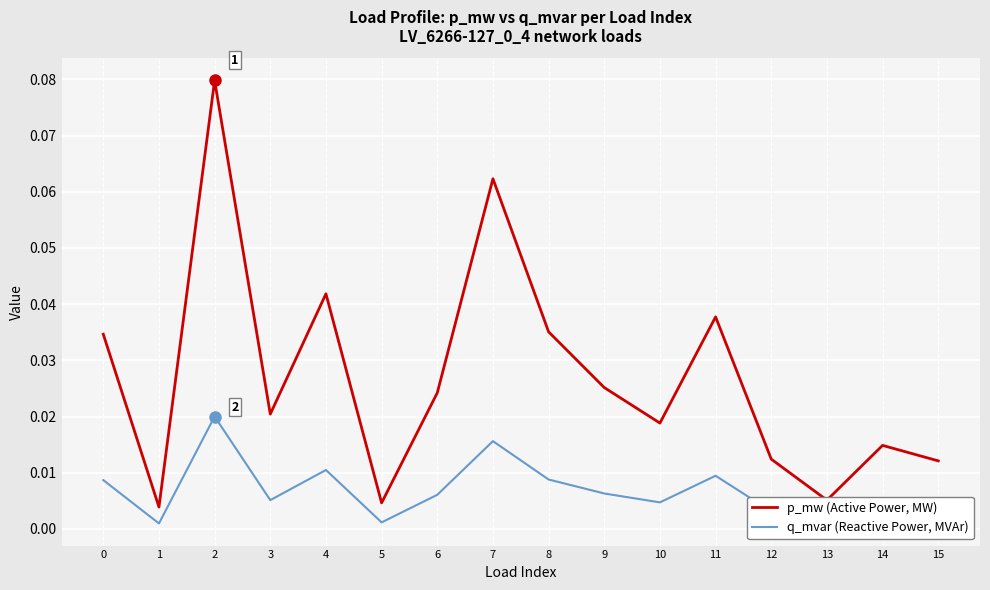

Which series has the widest spread of values?

p_mw (Active Power, MW)